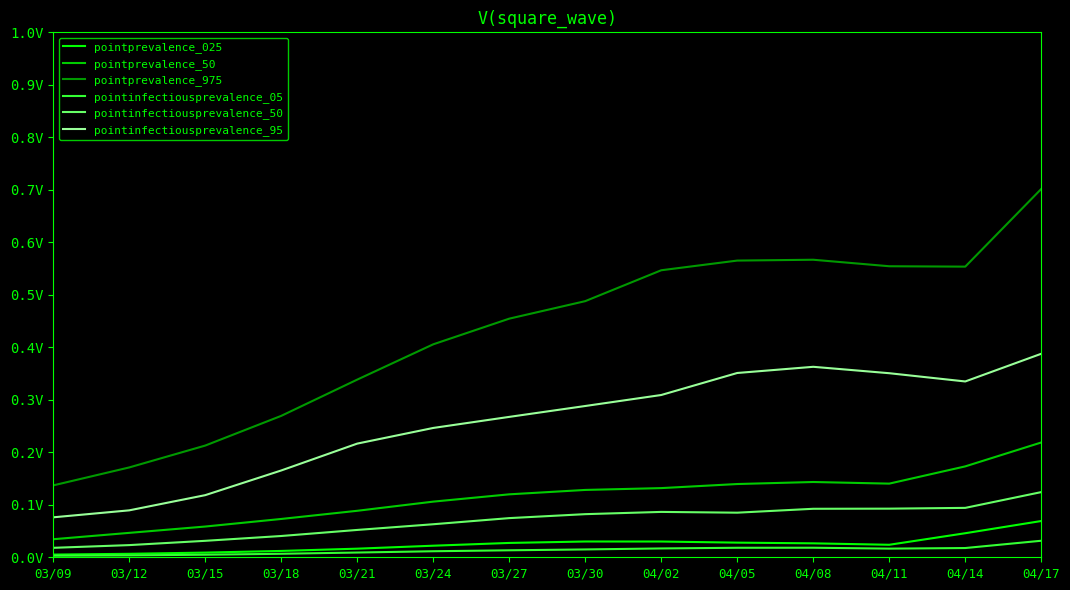

How many interior local peaks does the pointinfectiousprevalence_50 series have?

1